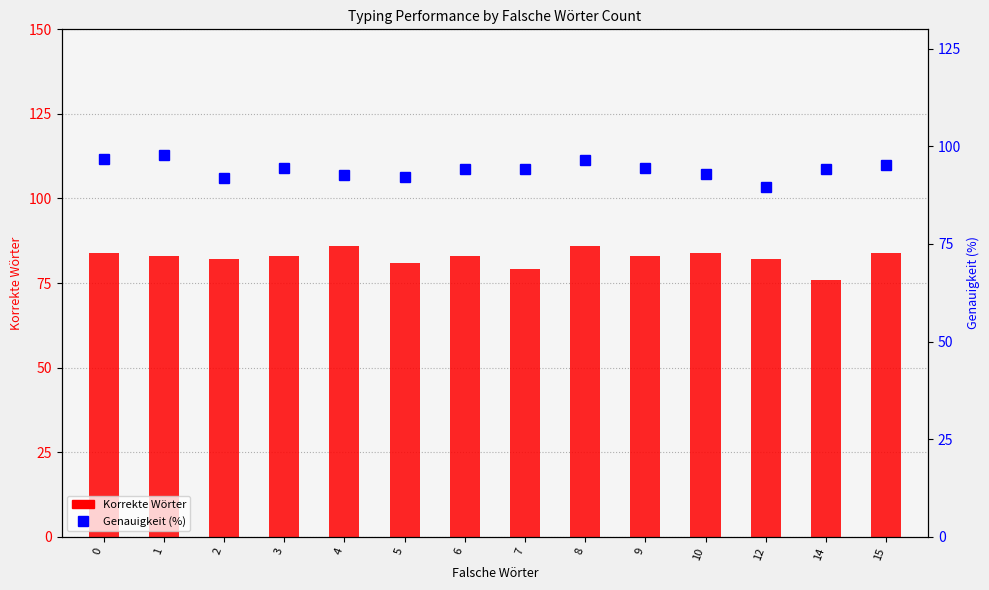

Does the chart contain any negative values?

No